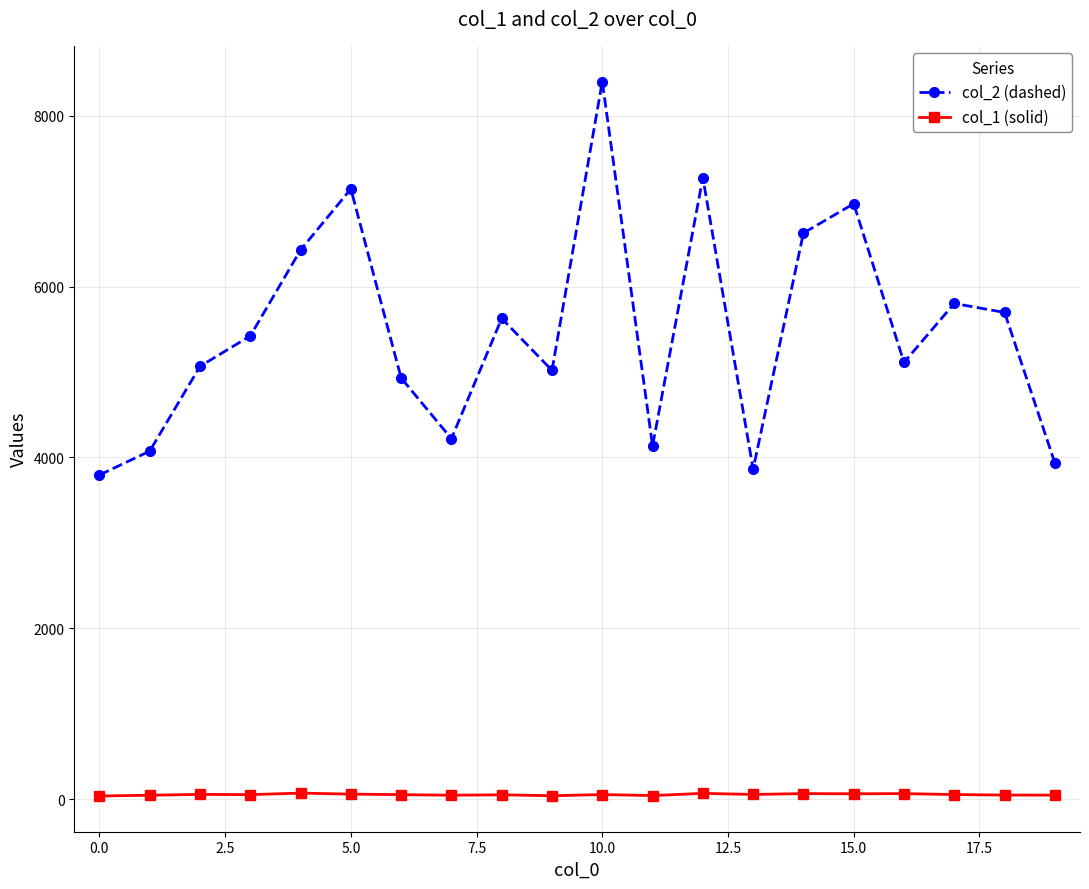

Which series has the largest range (max minus min)?

col_2 (dashed)